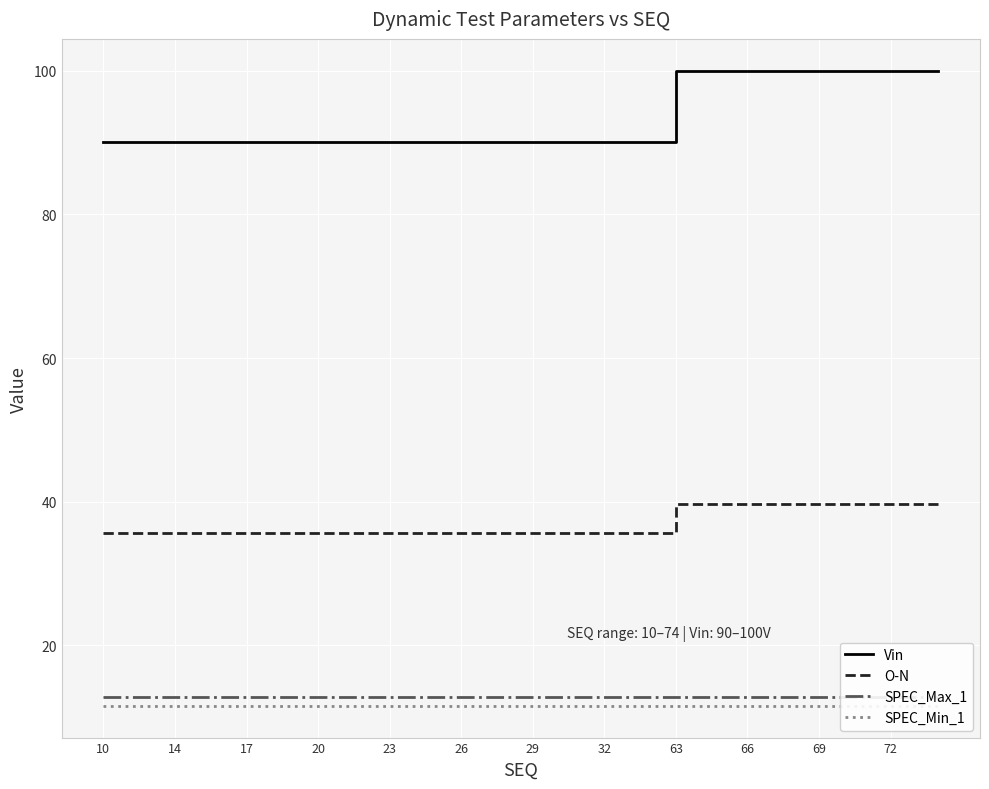

Is it true that Vin equals 90.0 at 32?

True